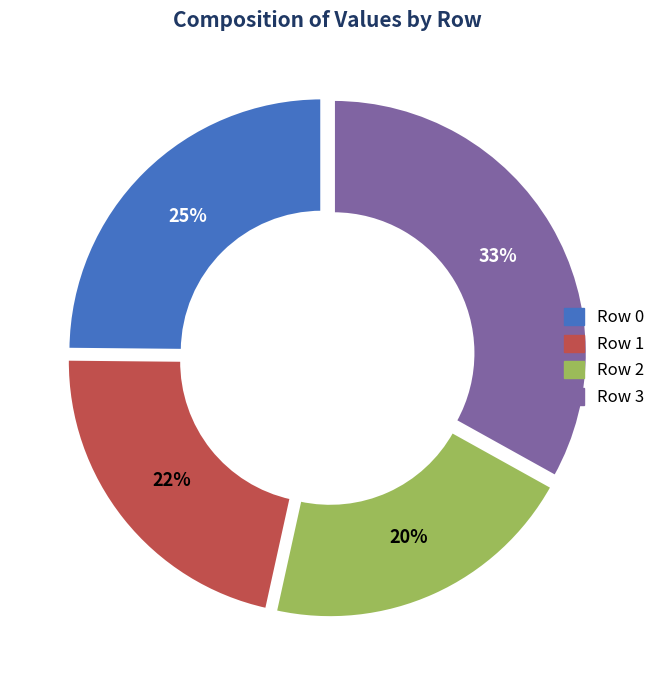

How many segments does this pie chart have?

4